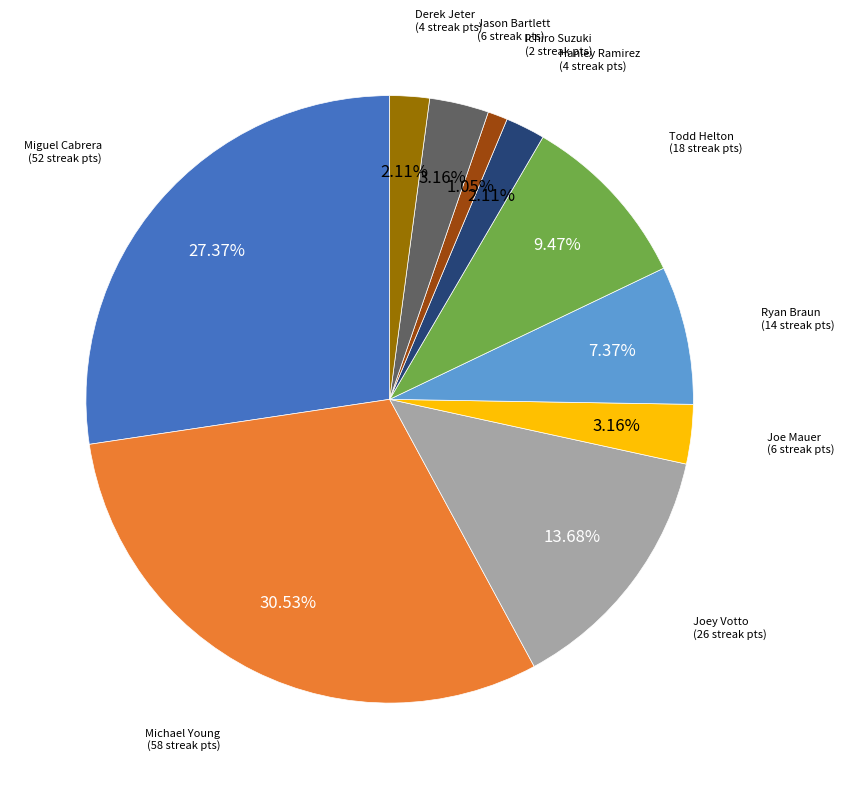

Count the number of slices in the pie.

10